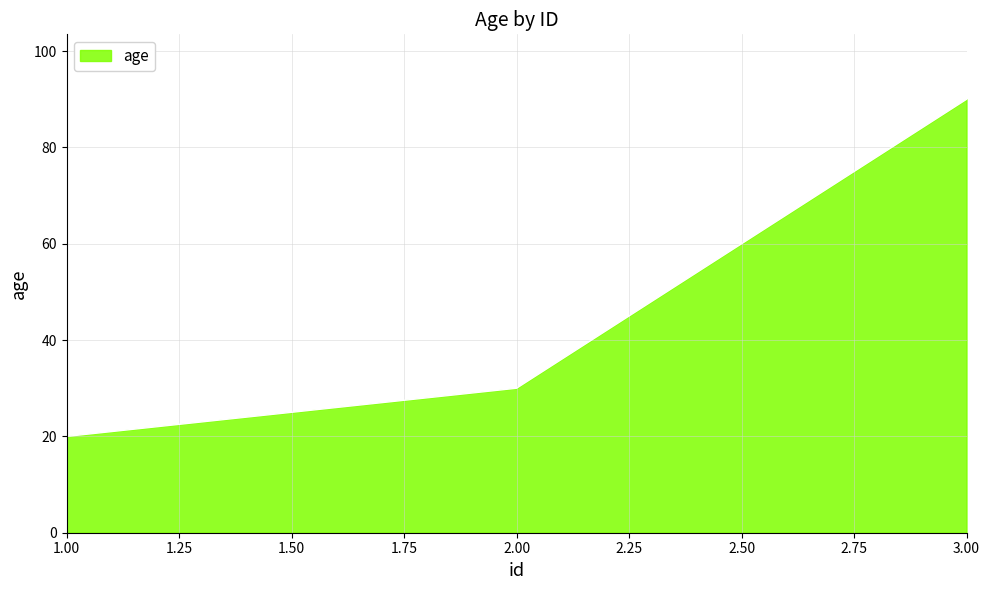

Count the values in the range 20 to 90.

3